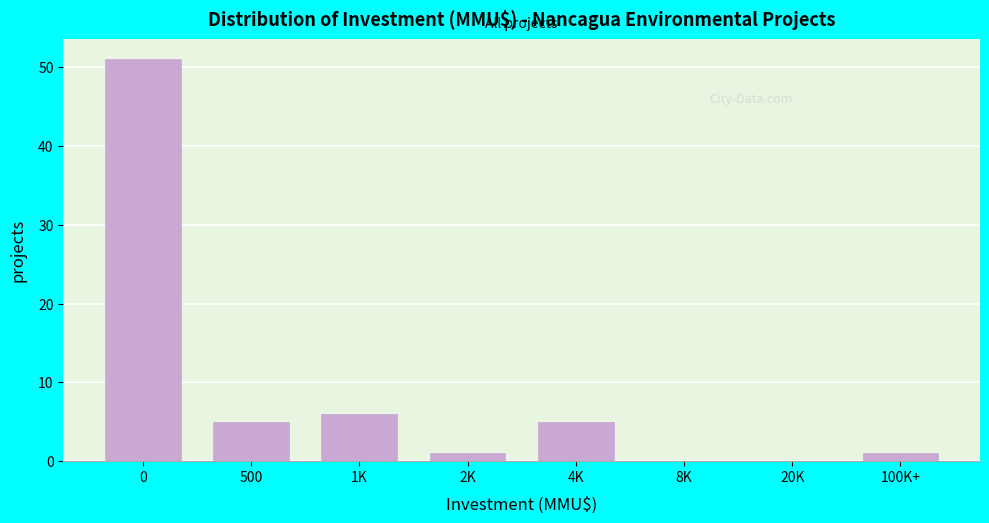

Reading left to right, transcribe all the data shown in this chart.

0=51	500=5	1K=6	2K=1	4K=5	8K=0	20K=0	100K+=1